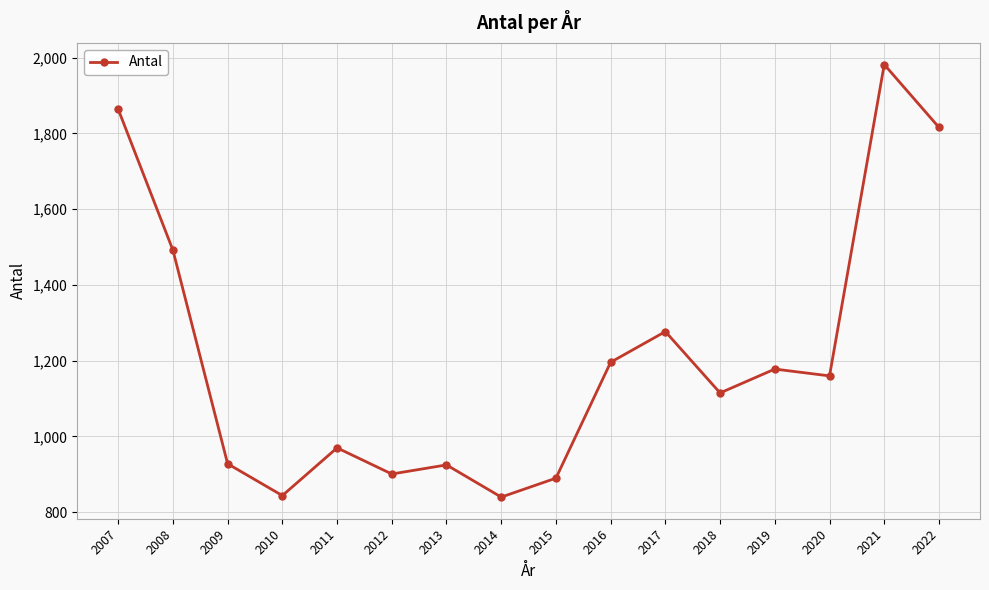

Where is the data nearest to the value 1411?

2008